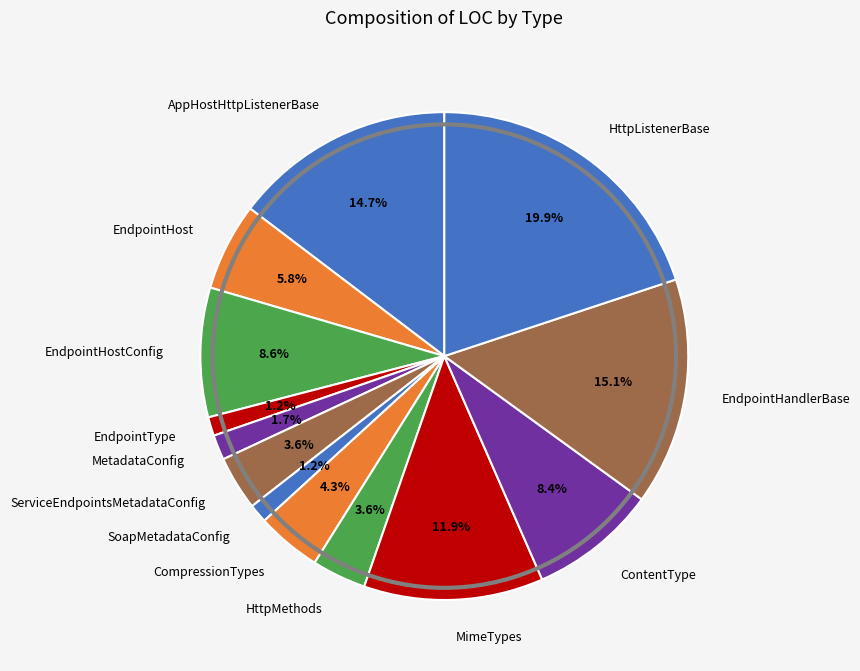

Which slice is the largest?

HttpListenerBase